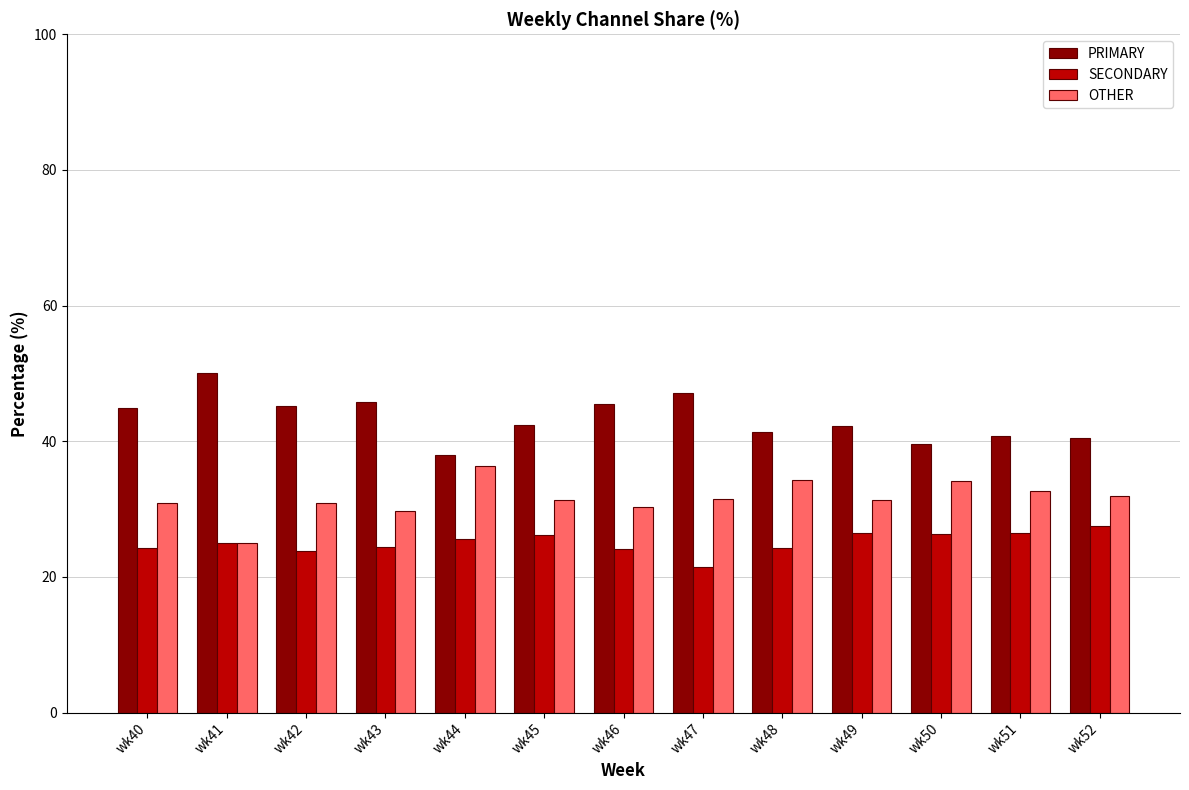

Is it true that OTHER equals 54.0 at wk42?

False